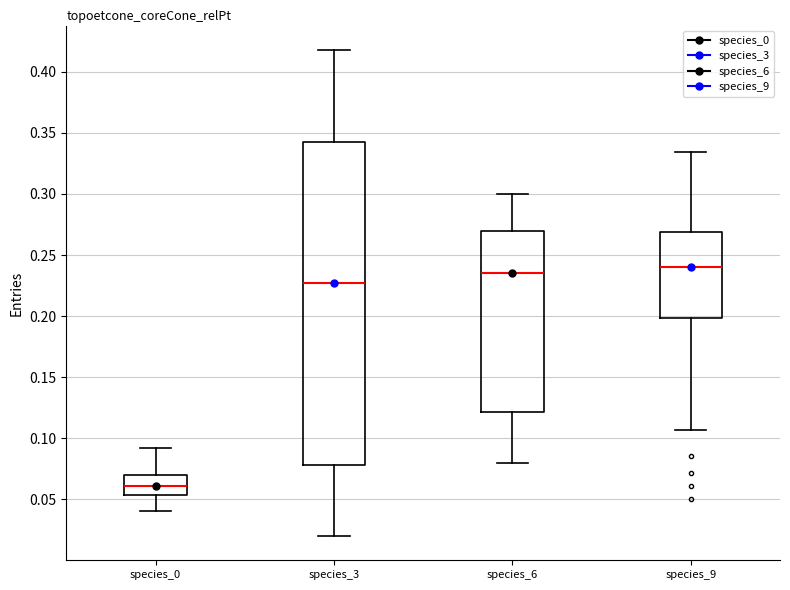

Reading left to right, read every box against the y-axis: the position of its median line, the range the box covers, and the ends of its whiskers. The values are not printed on the chart, so give them approximately, as read against the axis.

species_0: median 0.060, box 0.055 to 0.070, whiskers 0.040 to 0.090
species_3: median 0.225, box 0.080 to 0.345, whiskers 0.020 to 0.420
species_6: median 0.235, box 0.120 to 0.270, whiskers 0.080 to 0.300
species_9: median 0.240, box 0.200 to 0.270, whiskers 0.105 to 0.335